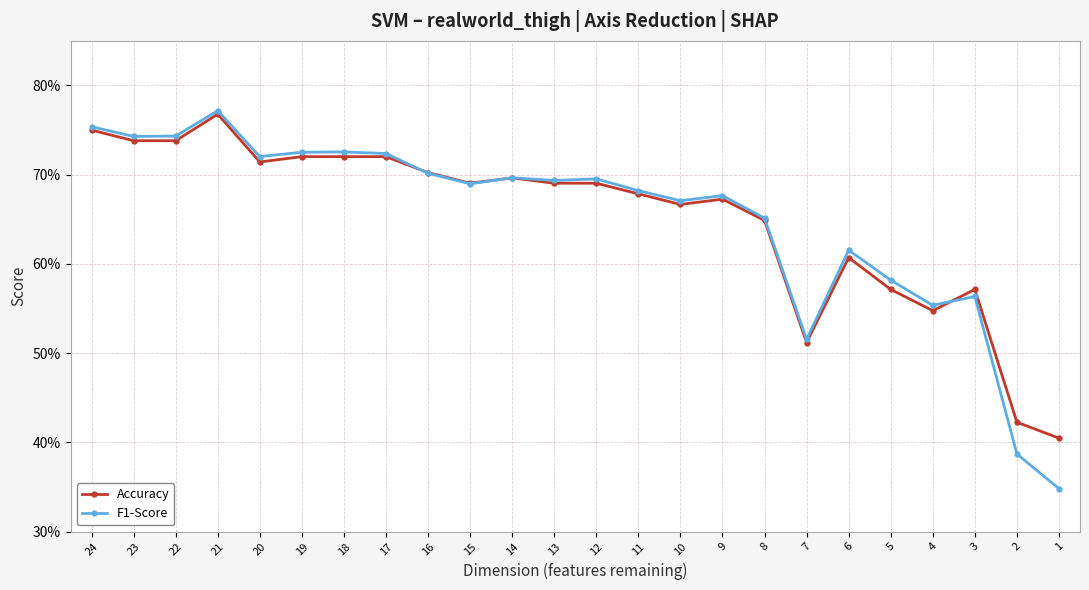

Reading left to right, extract all data points from this chart.

Accuracy: 0.8	0.7	0.7	0.8	0.7	0.7	0.7	0.7	0.7	0.7	0.7	0.7	0.7	0.7	0.7	0.7	0.6	0.5	0.6	0.6	0.5	0.6	0.4	0.4
F1-Score: 0.8	0.7	0.7	0.8	0.7	0.7	0.7	0.7	0.7	0.7	0.7	0.7	0.7	0.7	0.7	0.7	0.7	0.5	0.6	0.6	0.6	0.6	0.4	0.3